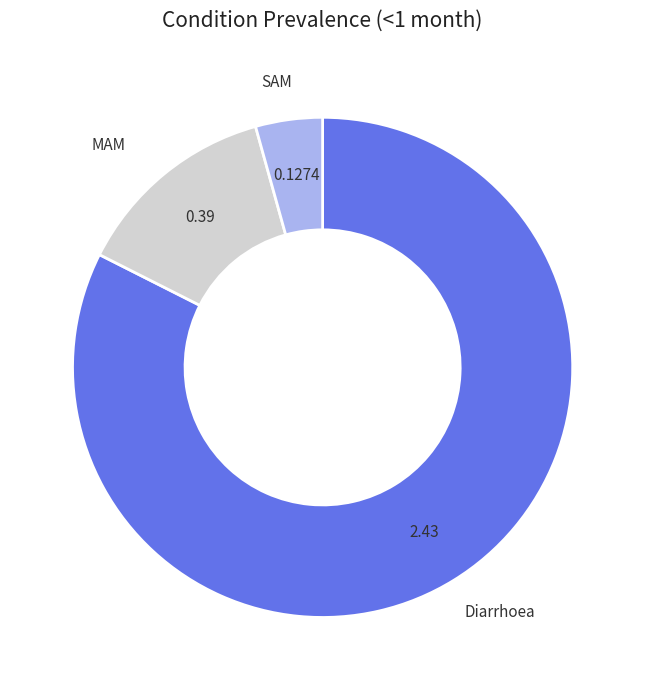

Is there any slice that represents more than half of the pie?

Yes